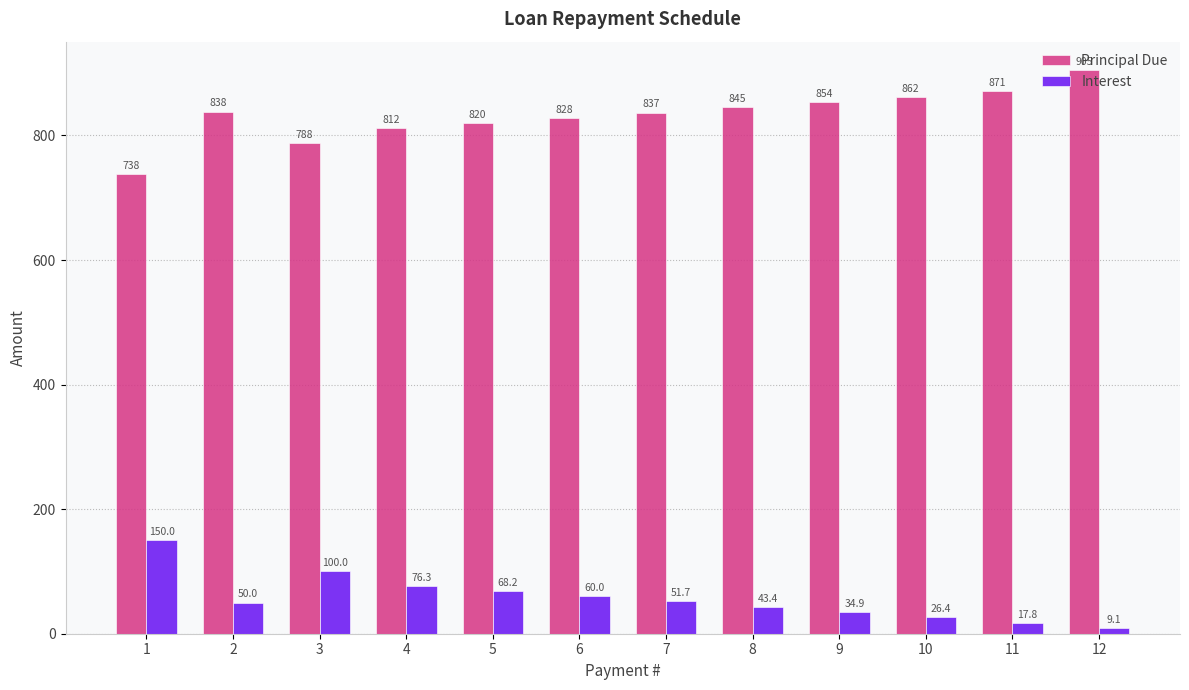

How many series are shown in this chart?

2